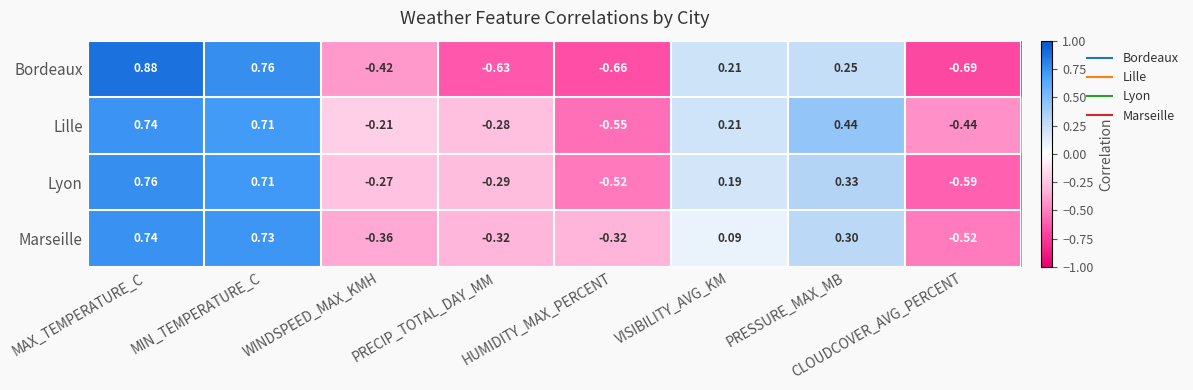

Which label corresponds to the smallest value in the chart?

CLOUDCOVER_AVG_PERCENT